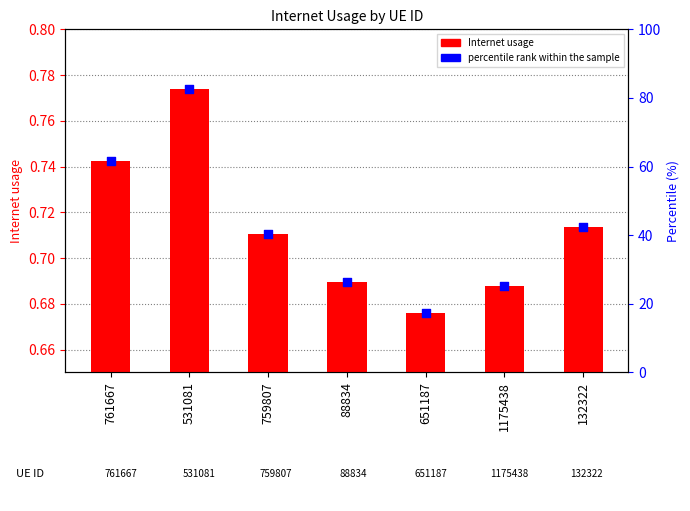

Is the value of percentile rank within the sample at 1175438 greater than the value of Internet usage at 1175438?

No